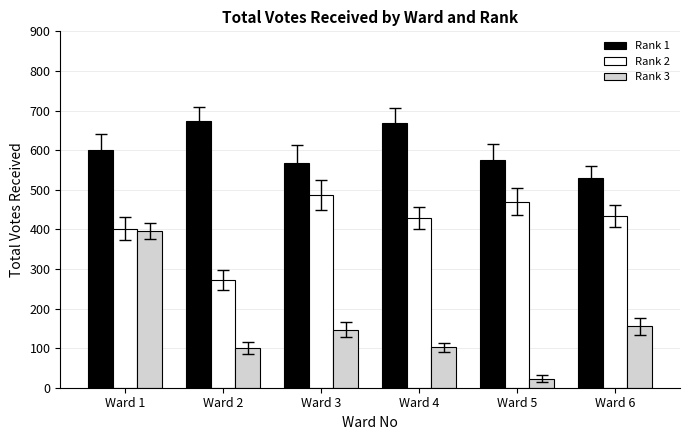

What is the sum of all Rank 1 values?

3613